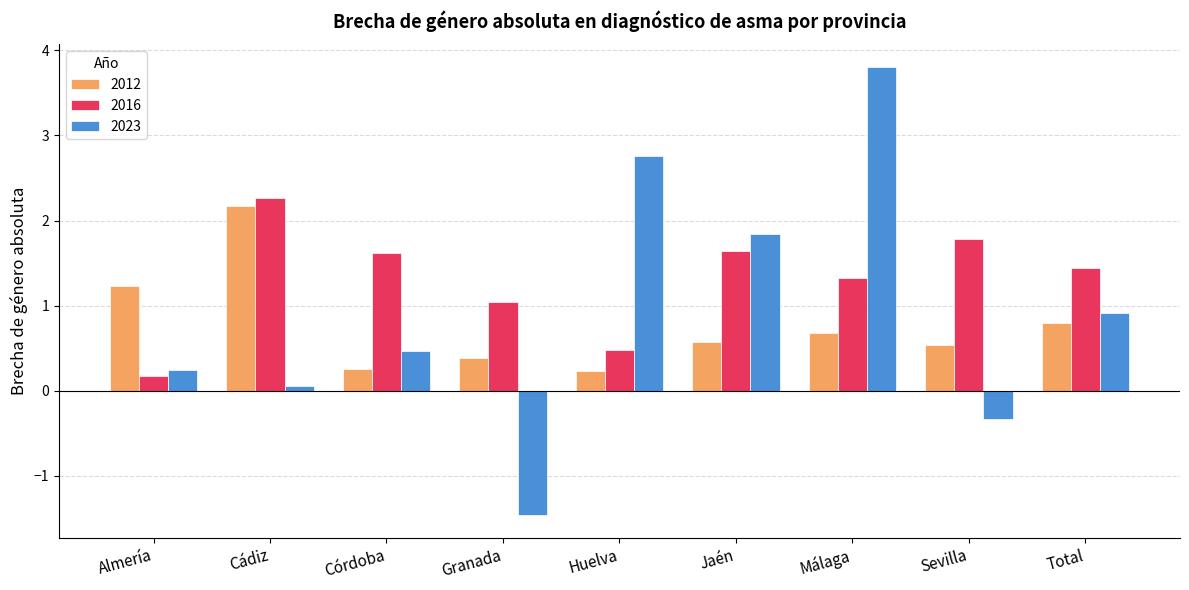

What is the minimum value shown in the chart?

-1.5